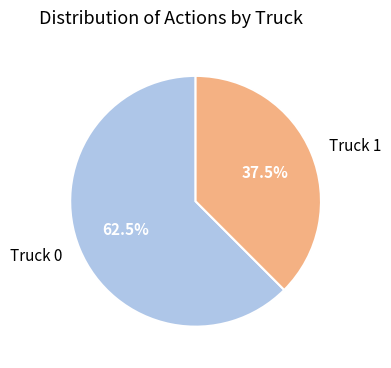

What is the total percentage of Truck 0 and Truck 1?

100.0%